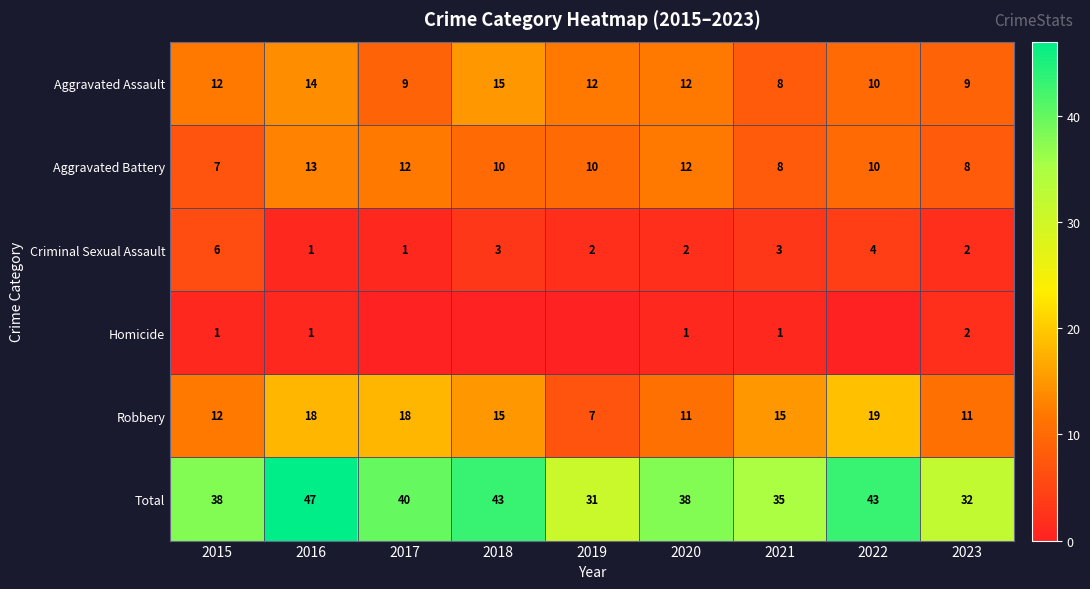

Where is Robbery nearest to the value 13?

2015